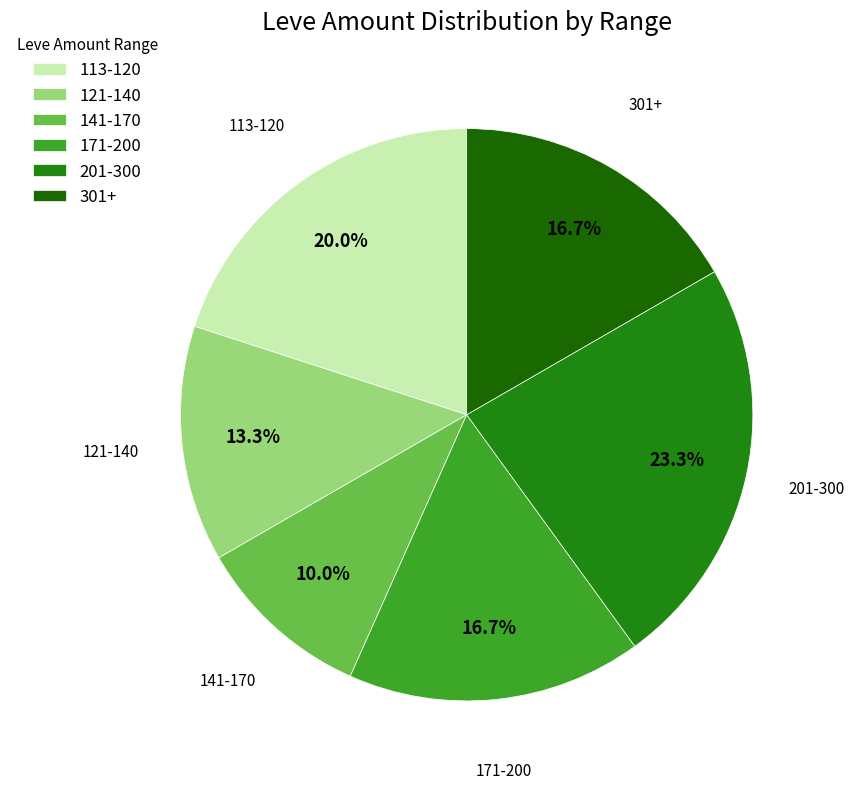

To the nearest percent, what is the average slice percentage?

17%